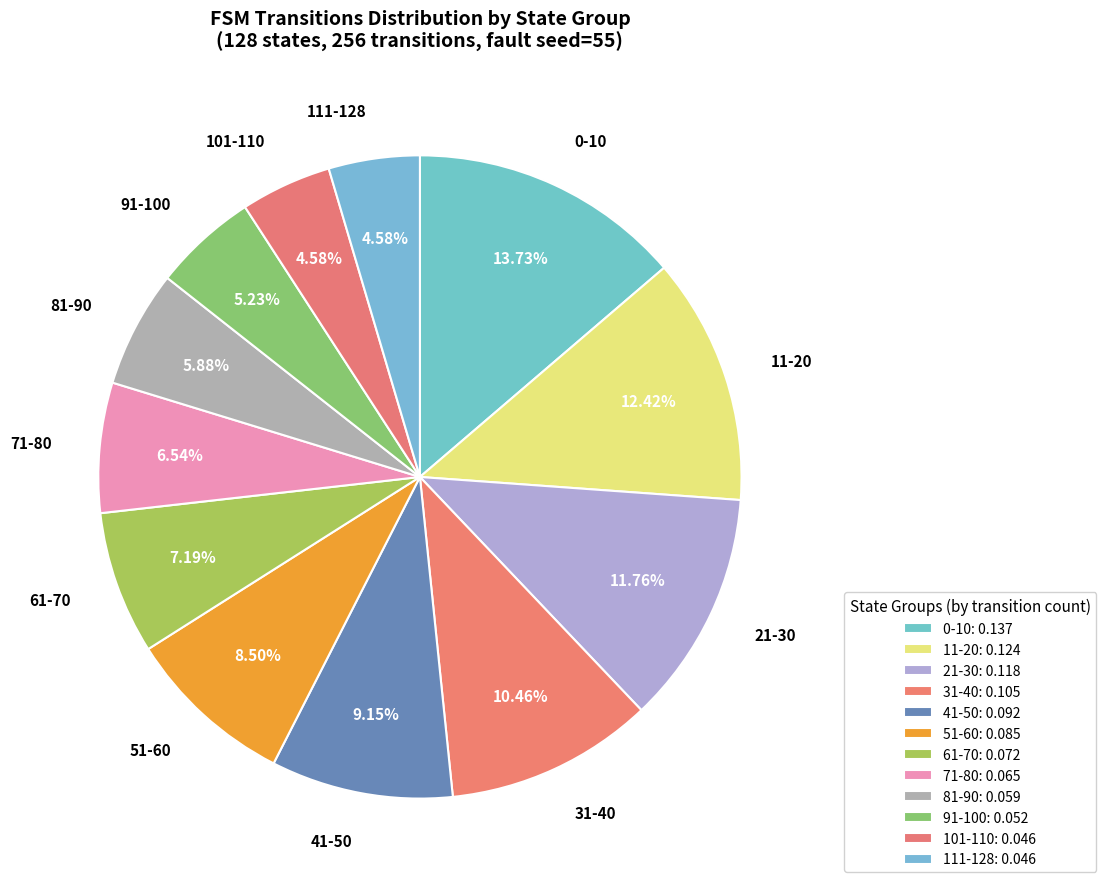

How many segments does this pie chart have?

12